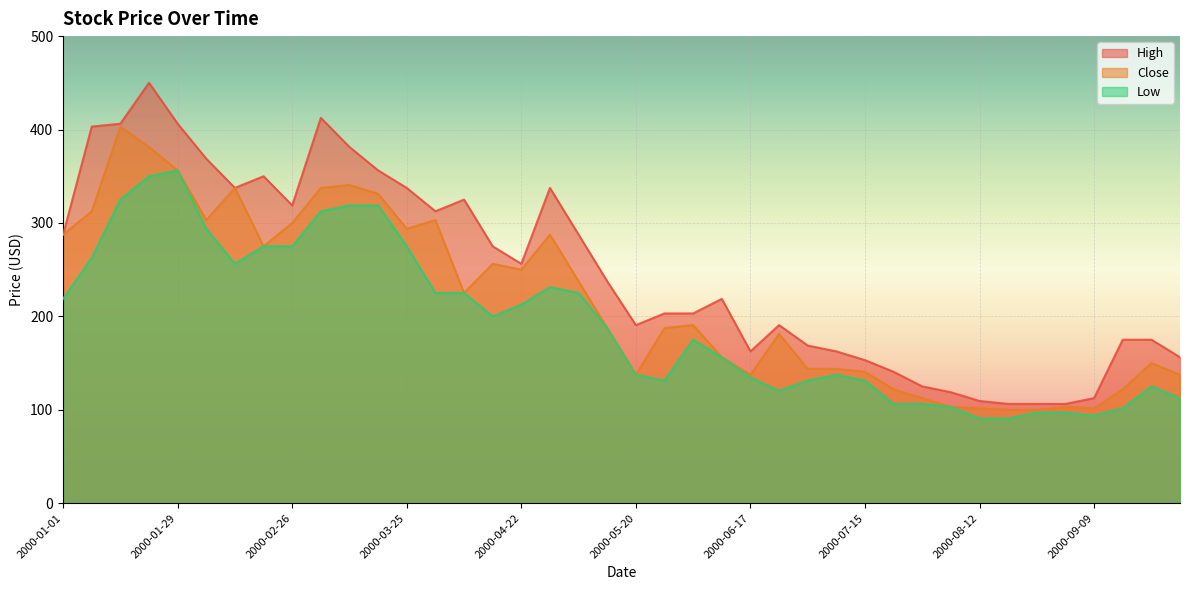

What is the difference between the Close values at 2000-02-26 and 2000-05-20?

162.5